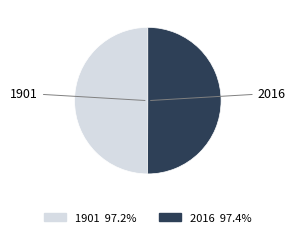

What is the ratio of the value at 2016 to the value at 1901?

1.0